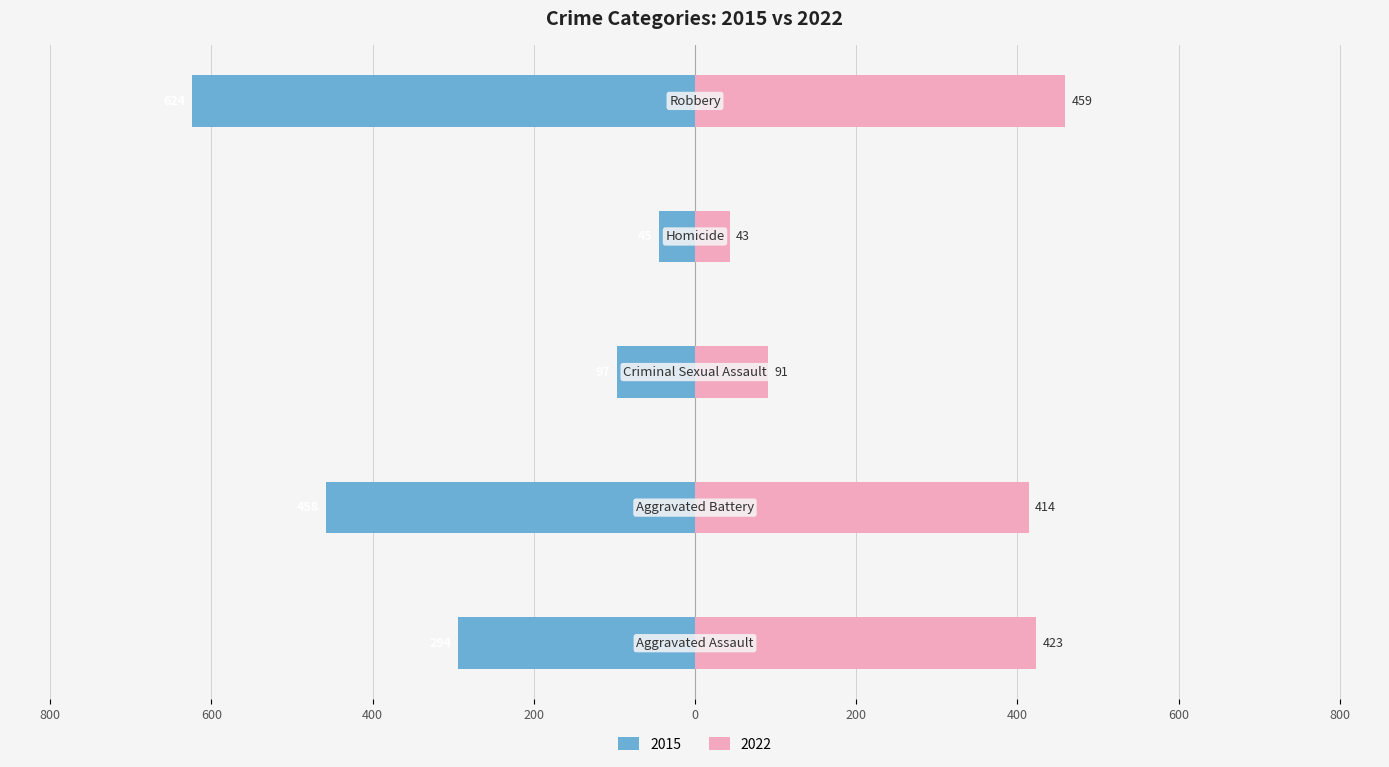

What is the value of the 3rd bar from the left?

-97